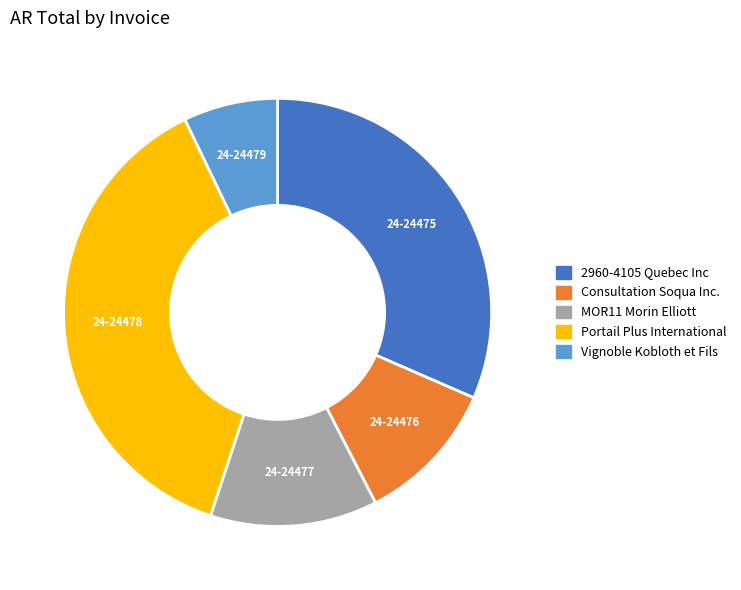

What is the ratio of the value at 24-24479 to the value at 24-24476?

0.7